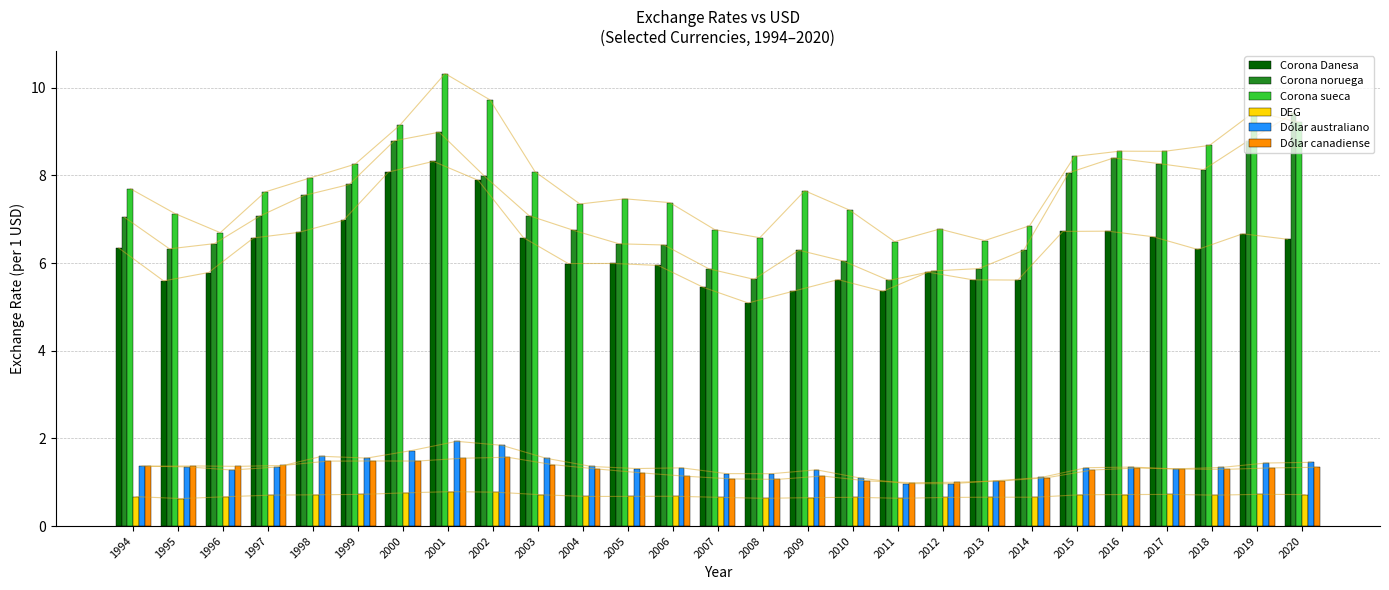

Reading left to right, what are all the values shown in this chart?

Corona Danesa: 6.3	5.6	5.8	6.6	6.7	7.0	8.1	8.3	7.9	6.6	6.0	6.0	5.9	5.4	5.1	5.4	5.6	5.4	5.8	5.6	5.6	6.7	6.7	6.6	6.3	6.7	6.5
Corona noruega: 7.0	6.3	6.4	7.1	7.5	7.8	8.8	9.0	8.0	7.1	6.7	6.4	6.4	5.9	5.6	6.3	6.0	5.6	5.8	5.9	6.3	8.1	8.4	8.3	8.1	8.8	9.4
Corona sueca: 7.7	7.1	6.7	7.6	7.9	8.3	9.2	10.3	9.7	8.1	7.3	7.5	7.4	6.8	6.6	7.7	7.2	6.5	6.8	6.5	6.9	8.4	8.6	8.6	8.7	9.5	9.2
DEG: 0.7	0.6	0.7	0.7	0.7	0.7	0.8	0.8	0.8	0.7	0.7	0.7	0.7	0.7	0.6	0.6	0.7	0.6	0.7	0.7	0.7	0.7	0.7	0.7	0.7	0.7	0.7
Dólar australiano: 1.4	1.4	1.3	1.3	1.6	1.6	1.7	1.9	1.8	1.5	1.4	1.3	1.3	1.2	1.2	1.3	1.1	1.0	1.0	1.0	1.1	1.3	1.3	1.3	1.3	1.4	1.5
Dólar canadiense: 1.4	1.4	1.4	1.4	1.5	1.5	1.5	1.5	1.6	1.4	1.3	1.2	1.1	1.1	1.1	1.1	1.0	1.0	1.0	1.0	1.1	1.3	1.3	1.3	1.3	1.3	1.3